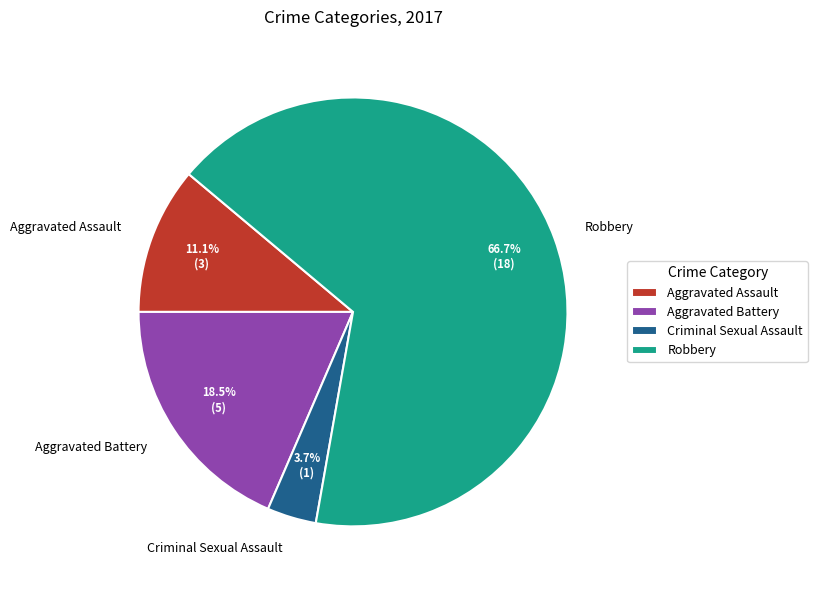

Which slice is the smallest?

Criminal Sexual Assault